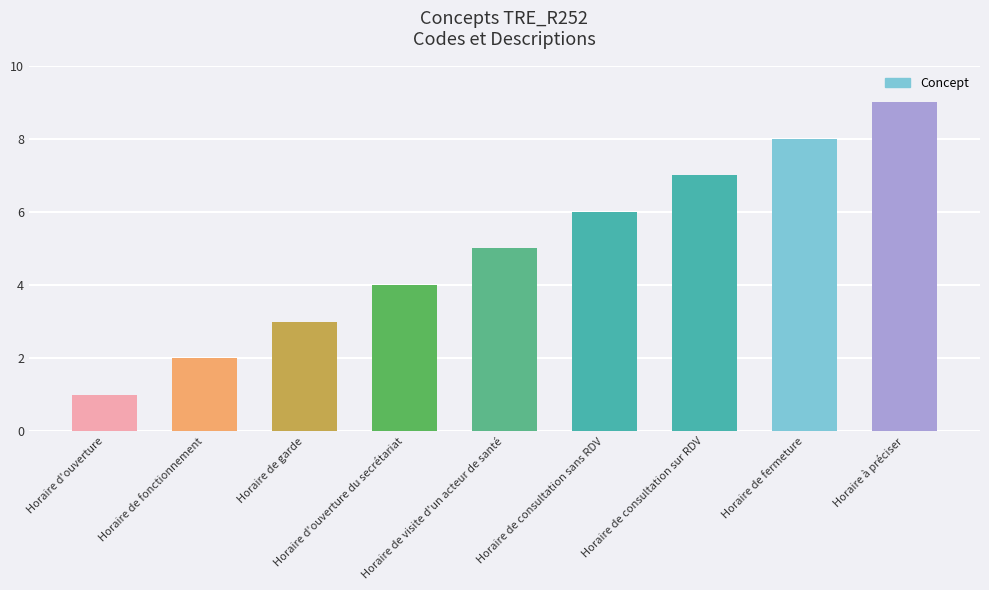

Approximately how many times larger is the value at Horaire de consultation sans RDV compared to Horaire d'ouverture?

6.0